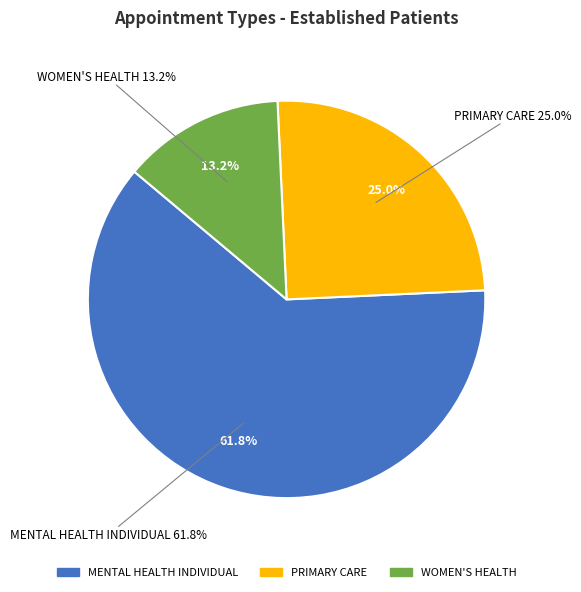

To the nearest percent, what is the difference between the PRIMARY CARE and MENTAL HEALTH INDIVIDUAL slice percentages?

37%